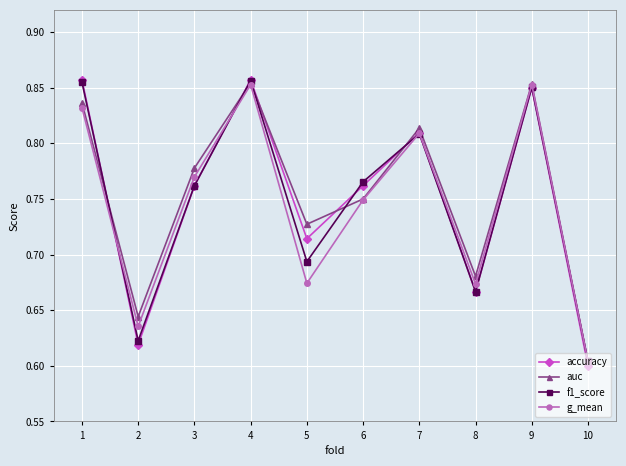

At which label does f1_score reach its minimum?

10